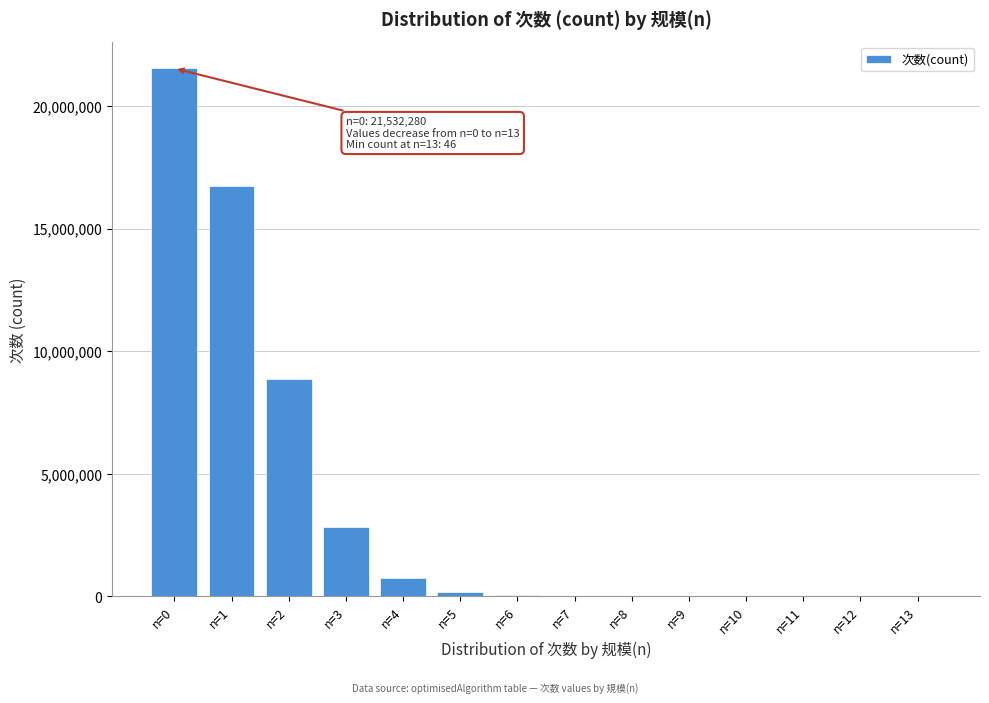

What is the change in value from n=3 to n=4?

-2064989